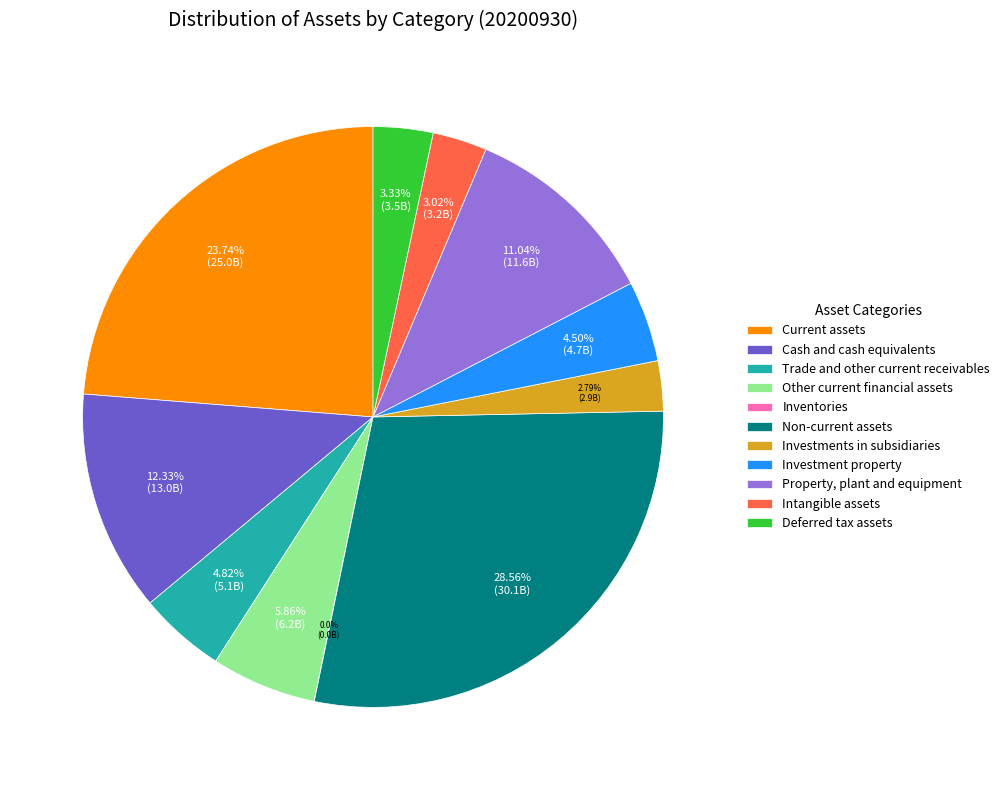

Which category has the biggest portion of the pie?

Non-current assets